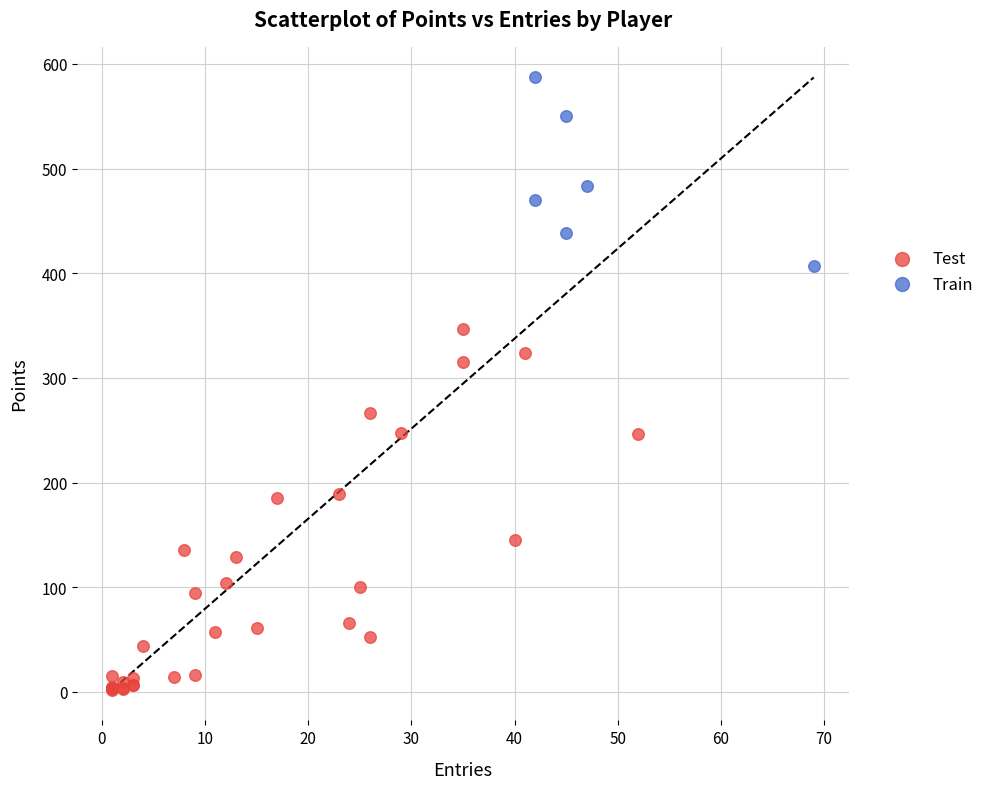

Which series has the largest Y range (max minus min)?

Test